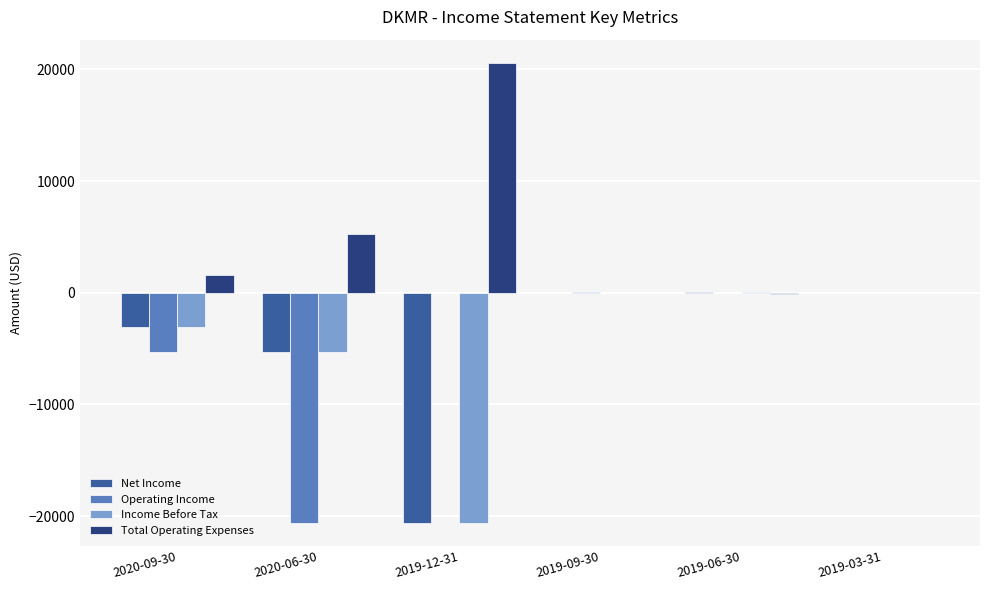

What is the total value across all series at 2019-12-31?

-20600